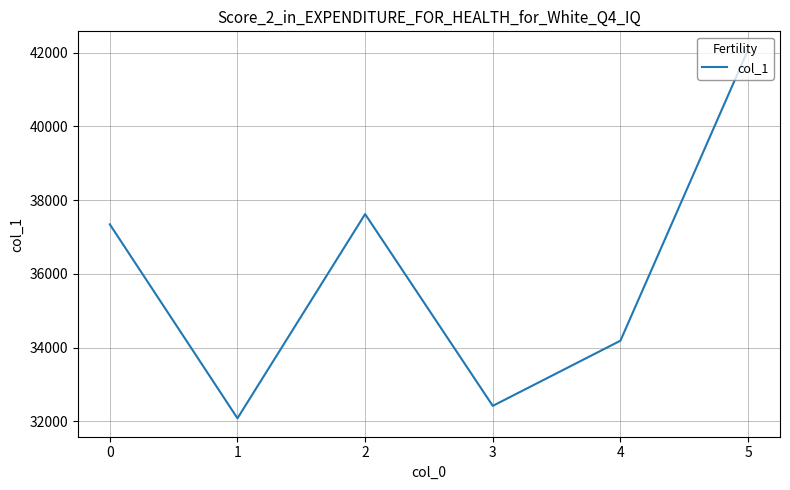

Where is the first local maximum?

2